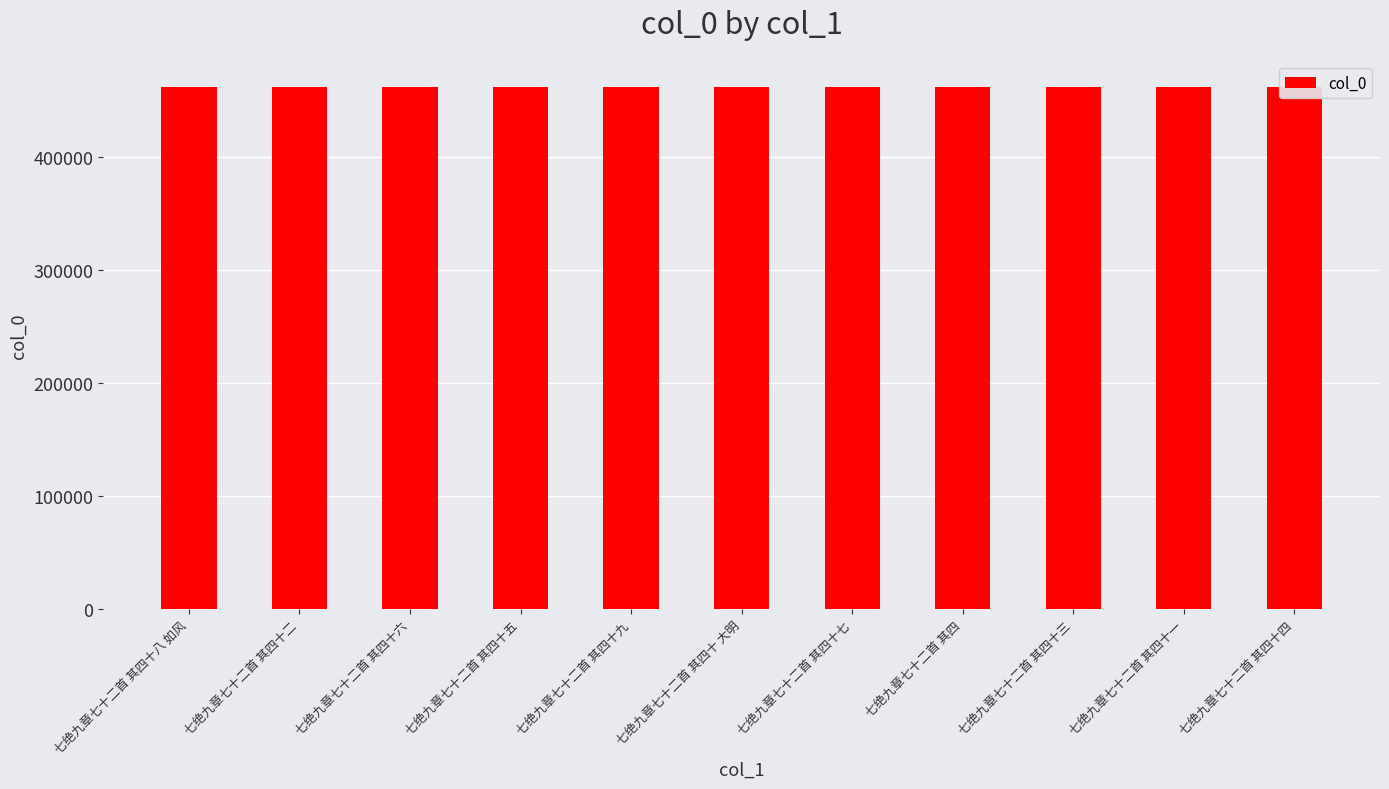

Approximately how many times larger is the value at 七绝九章七十二首 其四 compared to 七绝九章七十二首 其四十 大明?

1.0